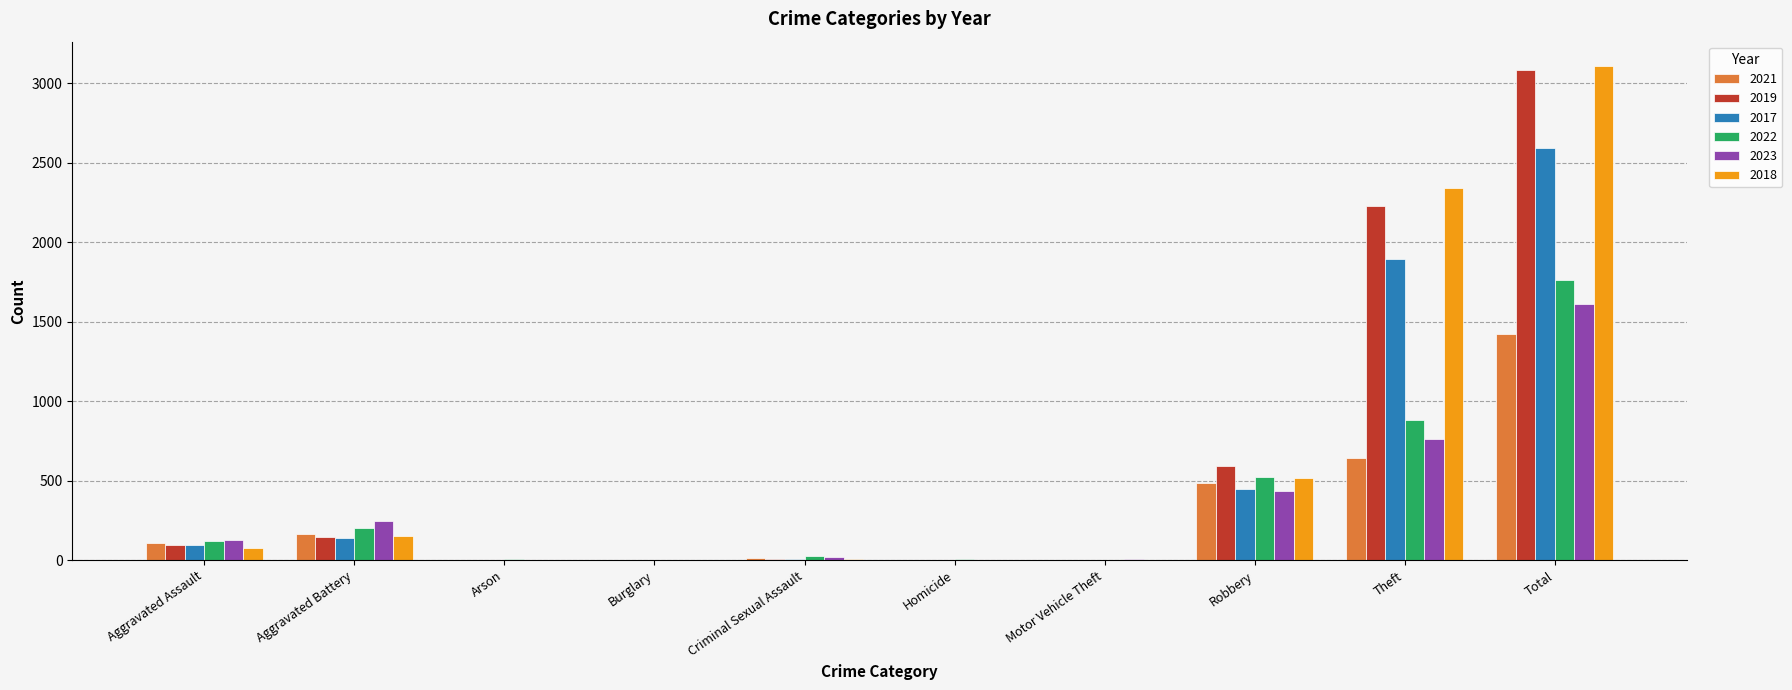

True or false: 2023 has a value of 1265 at Theft.

False